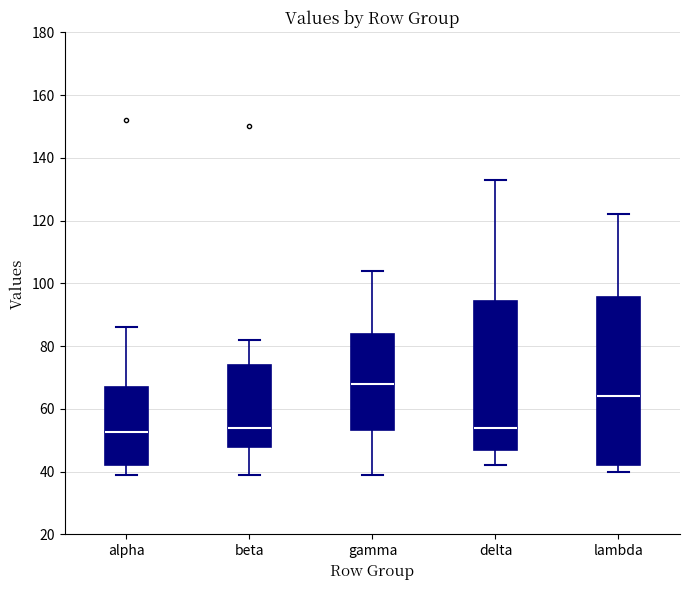

Where does the median line of the box for gamma sit on the y-axis? The values are not printed on the chart, so give them approximately, as read against the axis.

68